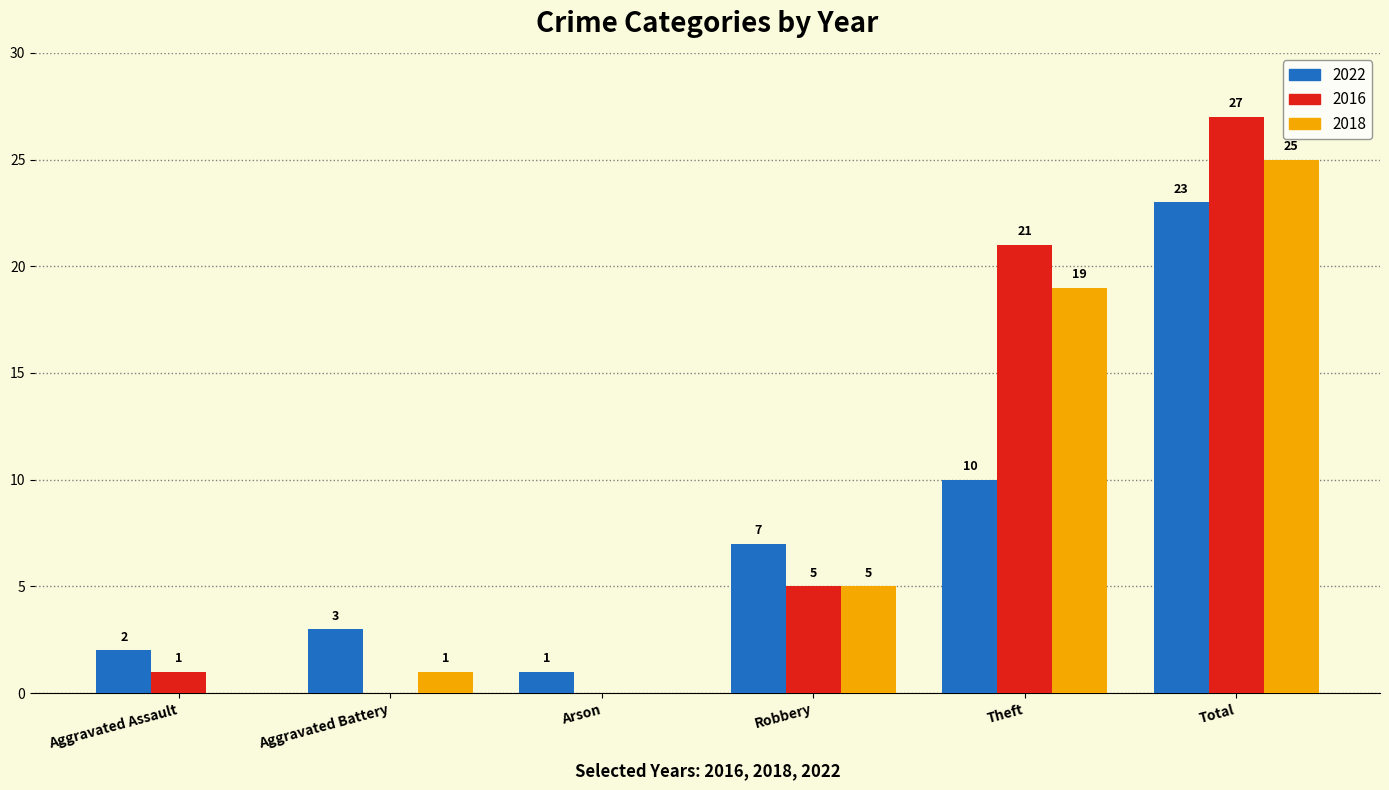

How many data points does each series have?

6